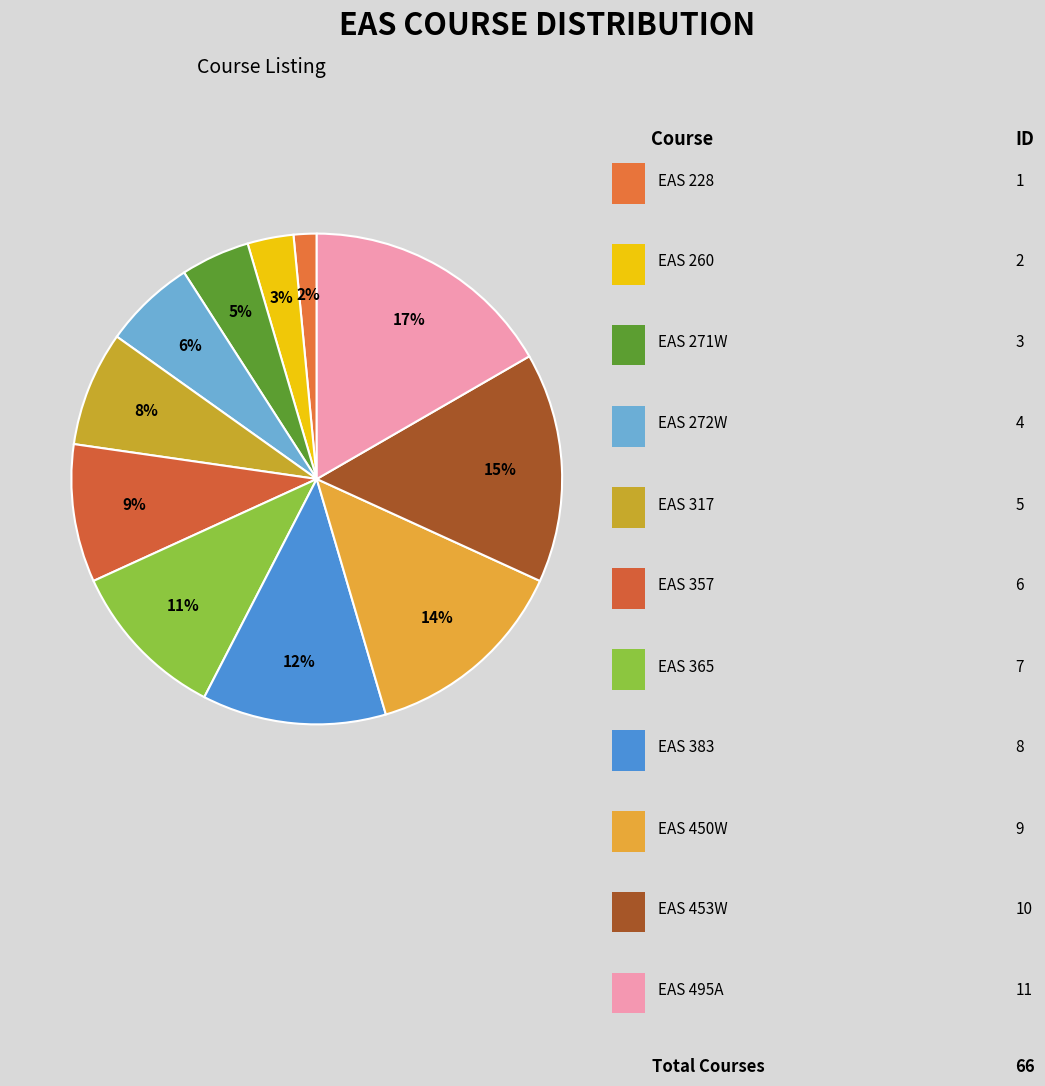

Rank the categories by value from highest to lowest.

EAS 495A, EAS 453W, EAS 450W, EAS 383, EAS 365, EAS 357, EAS 317, EAS 272W, EAS 271W, EAS 260, EAS 228